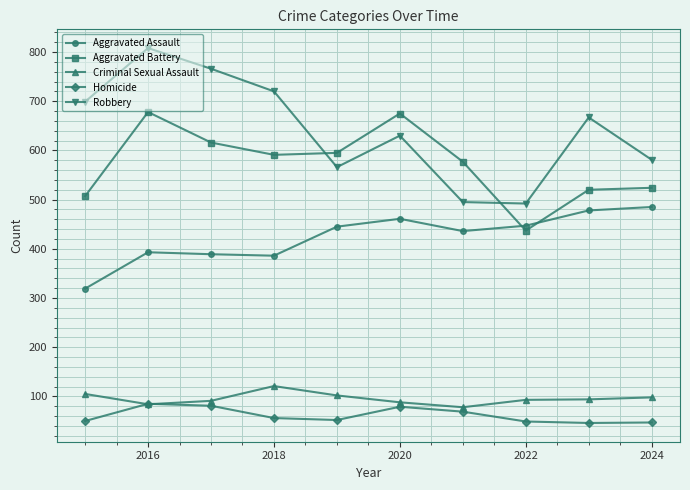

How many data points in Aggravated Battery are less than 591?

5